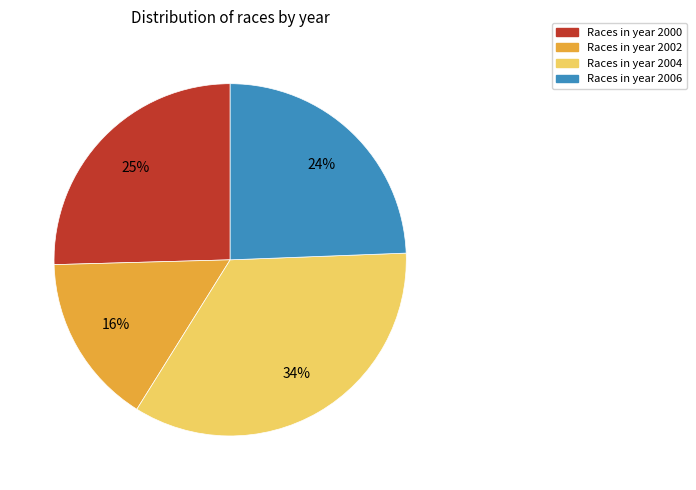

Is there any slice that represents more than half of the pie?

No